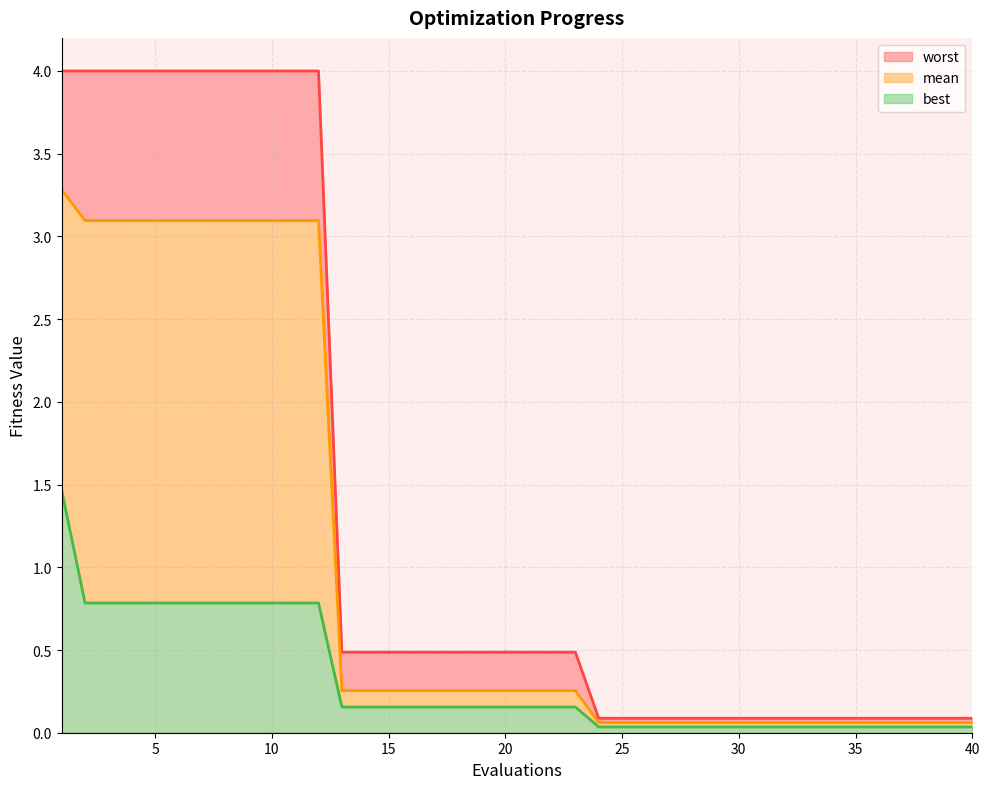

What is the average value of the mean series?

1.0